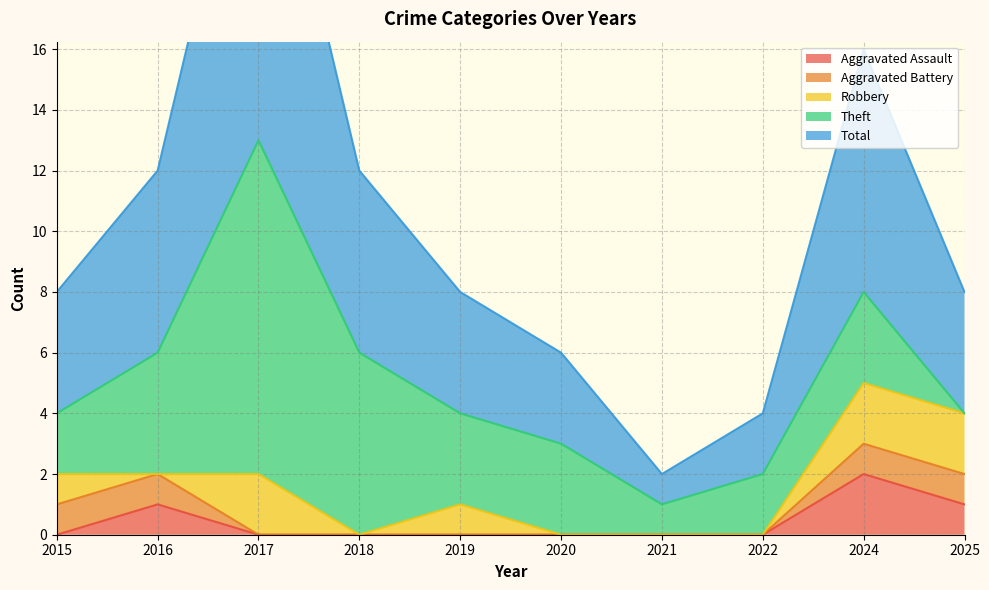

What is the total value across all series at 2018?

12